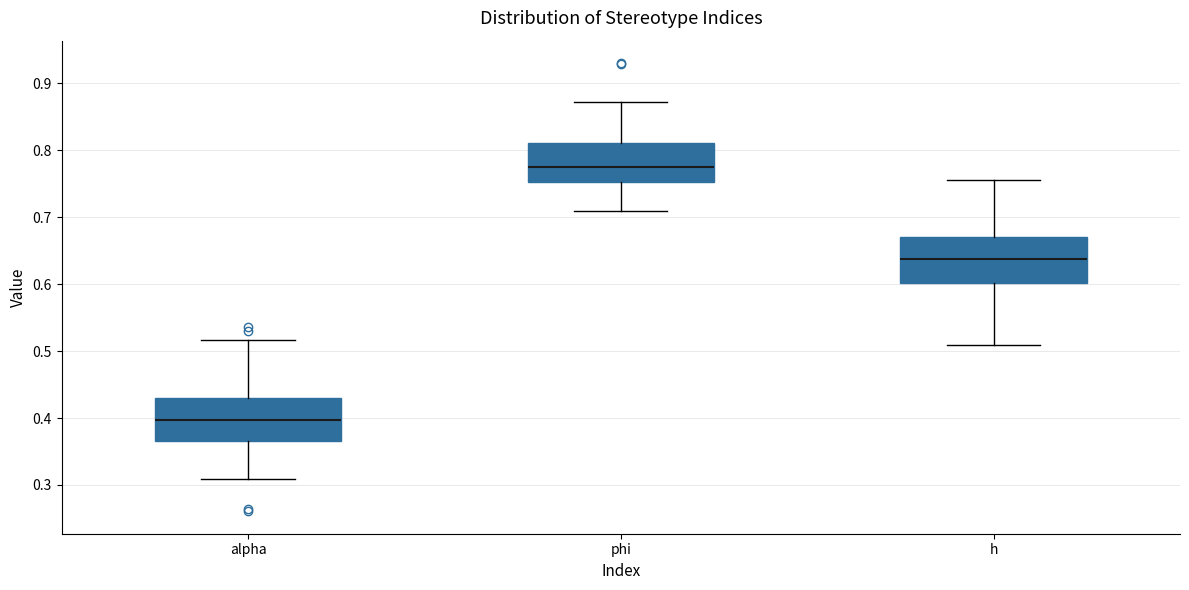

Reading left to right, transcribe this box plot: for each box, give where its median line is, the range the box spans, and where its two whiskers end, as read against the y-axis. The values are not printed on the chart, so give them approximately, as read against the axis.

alpha: median 0.40, box 0.37 to 0.43, whiskers 0.31 to 0.52
phi: median 0.78, box 0.75 to 0.81, whiskers 0.71 to 0.87
h: median 0.64, box 0.60 to 0.67, whiskers 0.51 to 0.76